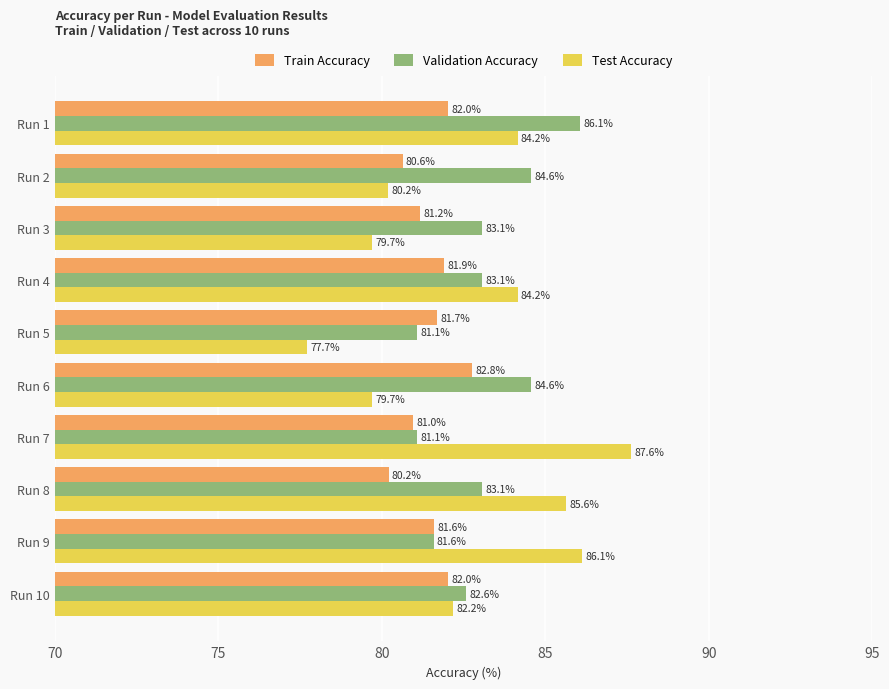

At which label does Test Accuracy reach its minimum?

Run 5